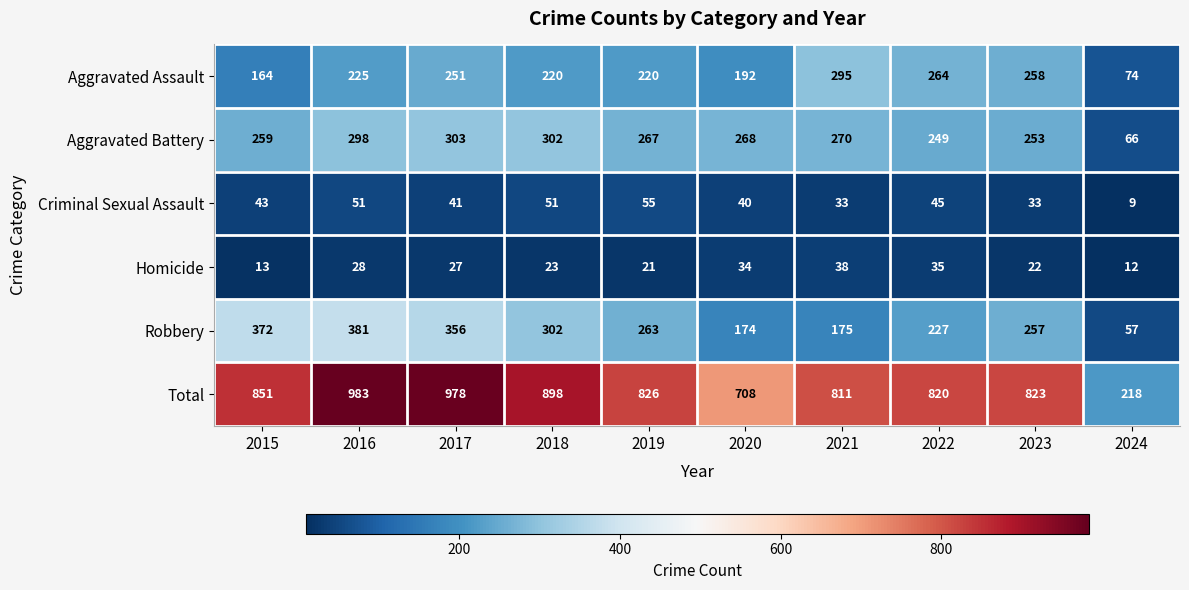

Rank the series by their maximum value, from highest to lowest.

Total, Robbery, Aggravated Battery, Aggravated Assault, Criminal Sexual Assault, Homicide